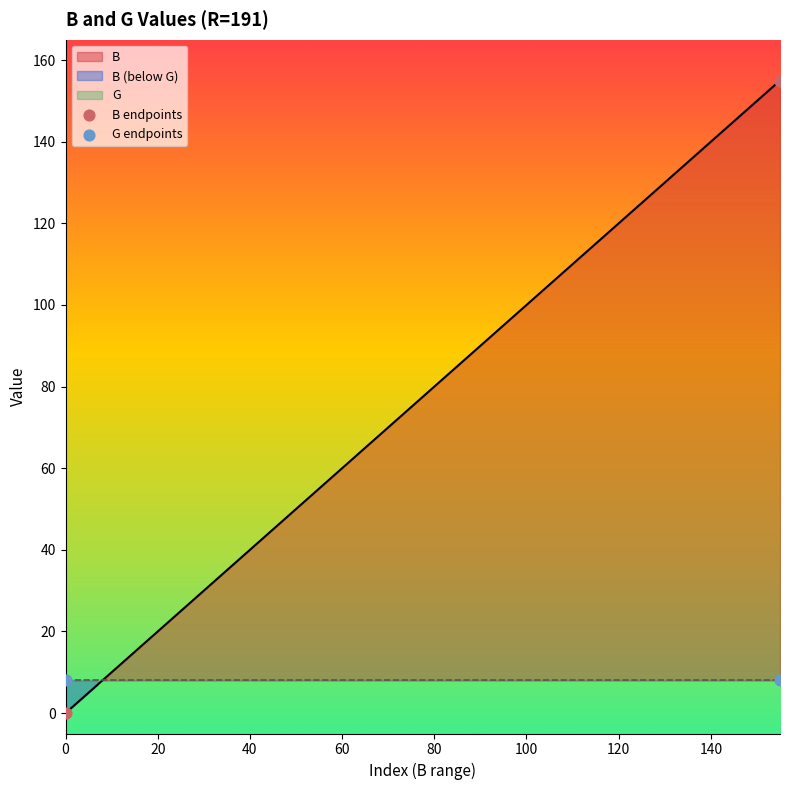

Across all data points, what is the average X value?

78